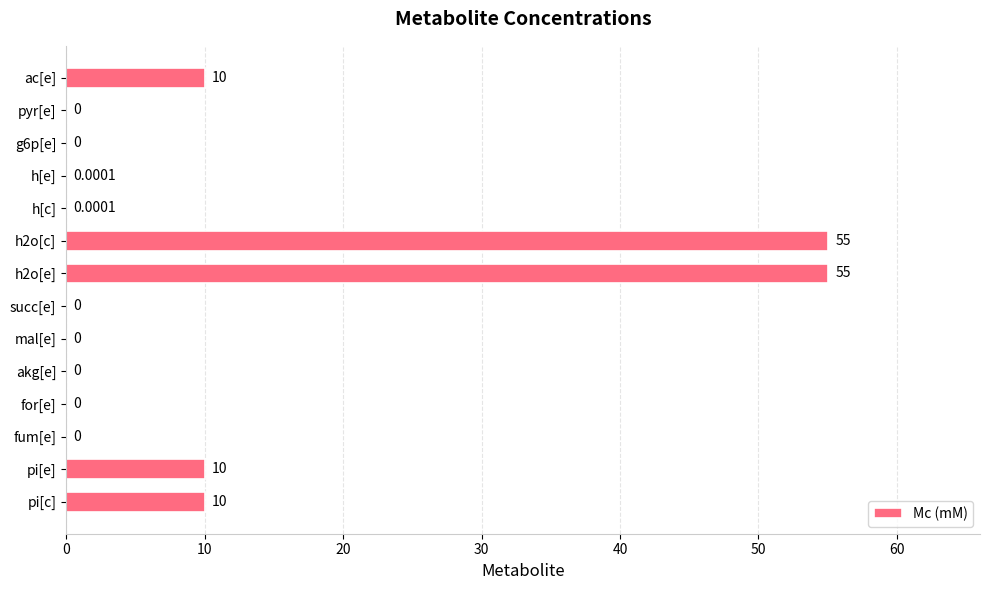

Count the number of values greater than 0.

7